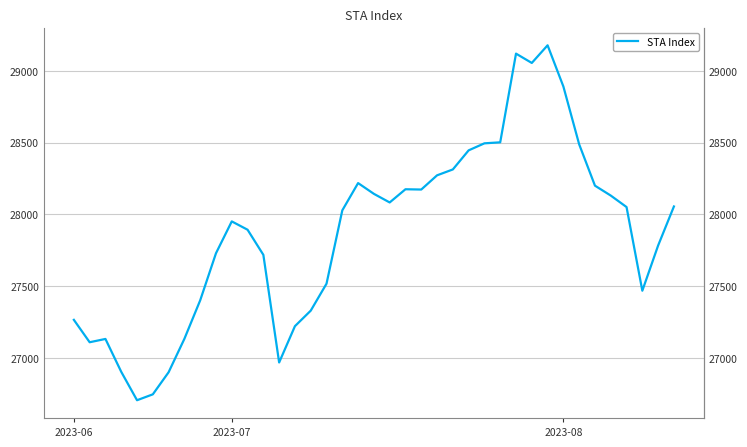

Approximately how many times larger is the value at 5 compared to 25?

0.9